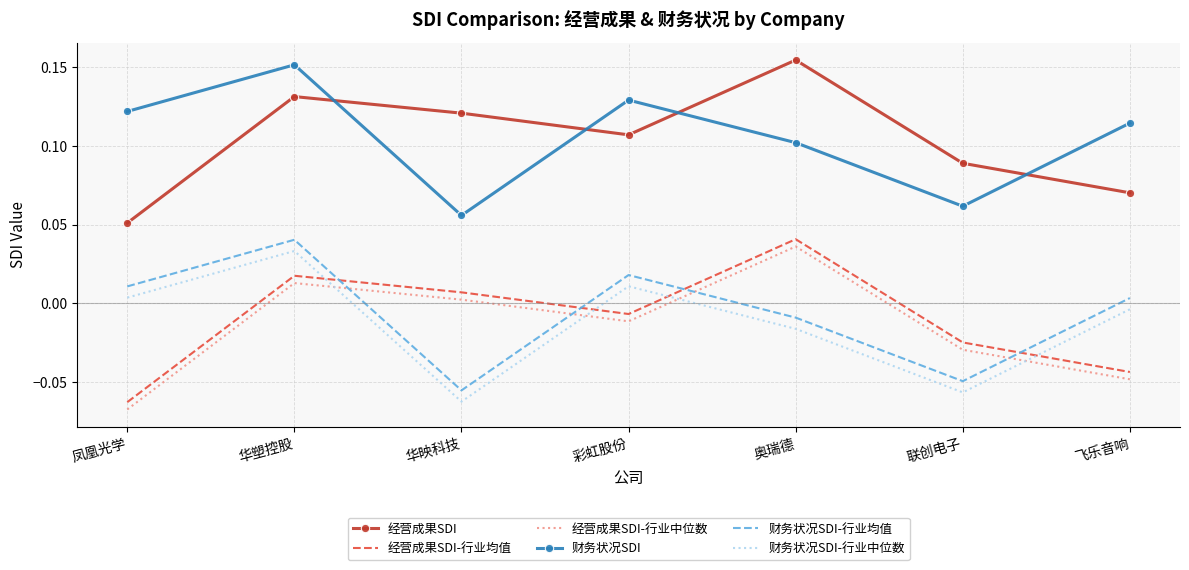

What position from the left is 华塑控股?

2